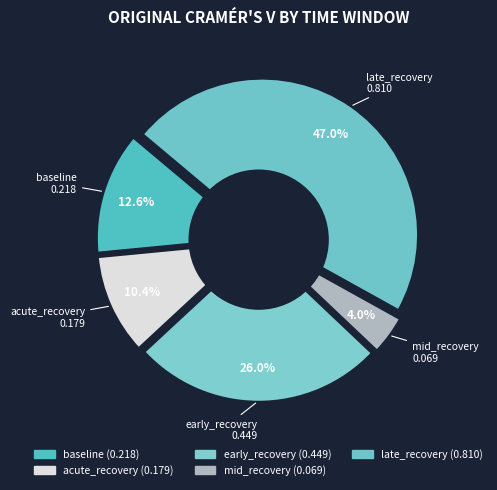

How many slices are in this pie chart?

5